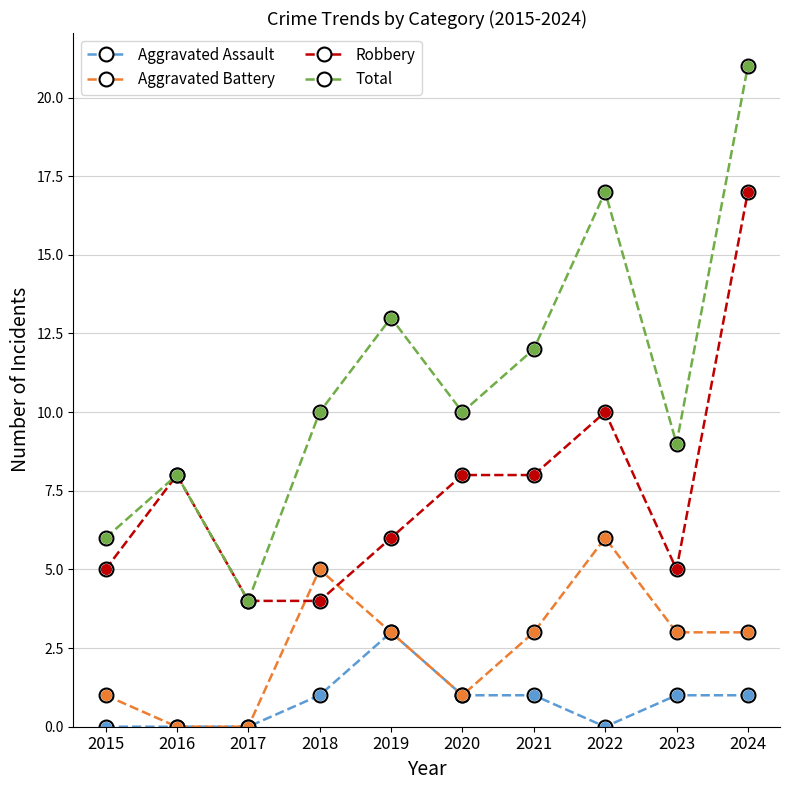

Between 2015 and 2017, which series saw the biggest shift?

Total